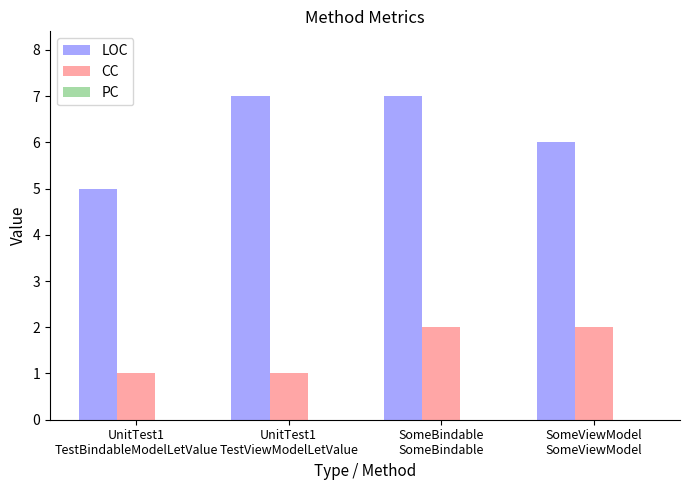

What value does the LOC series have at SomeBindable
SomeBindable?

7